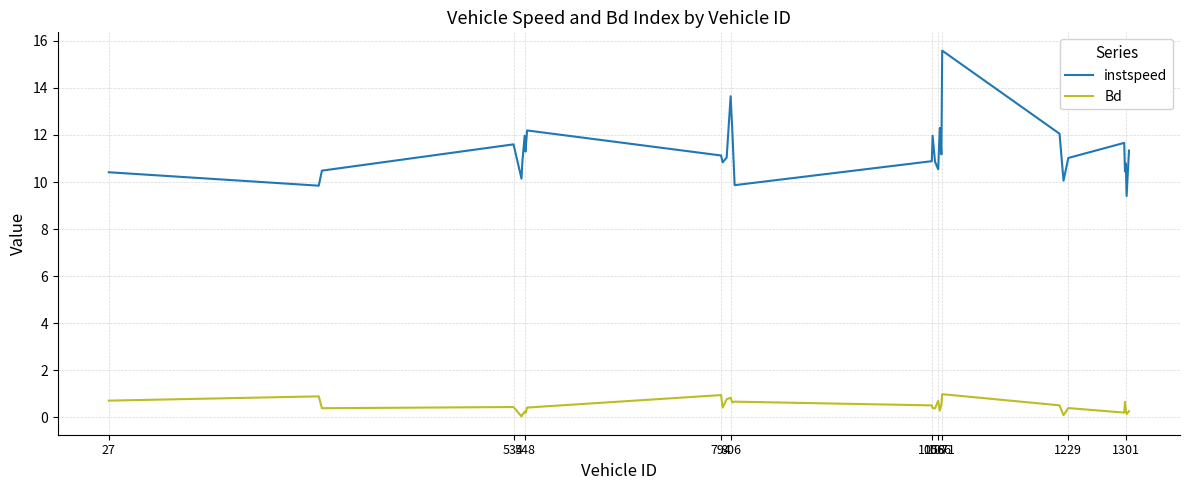

What is the difference between the maximum and minimum values in the Bd series?

0.9